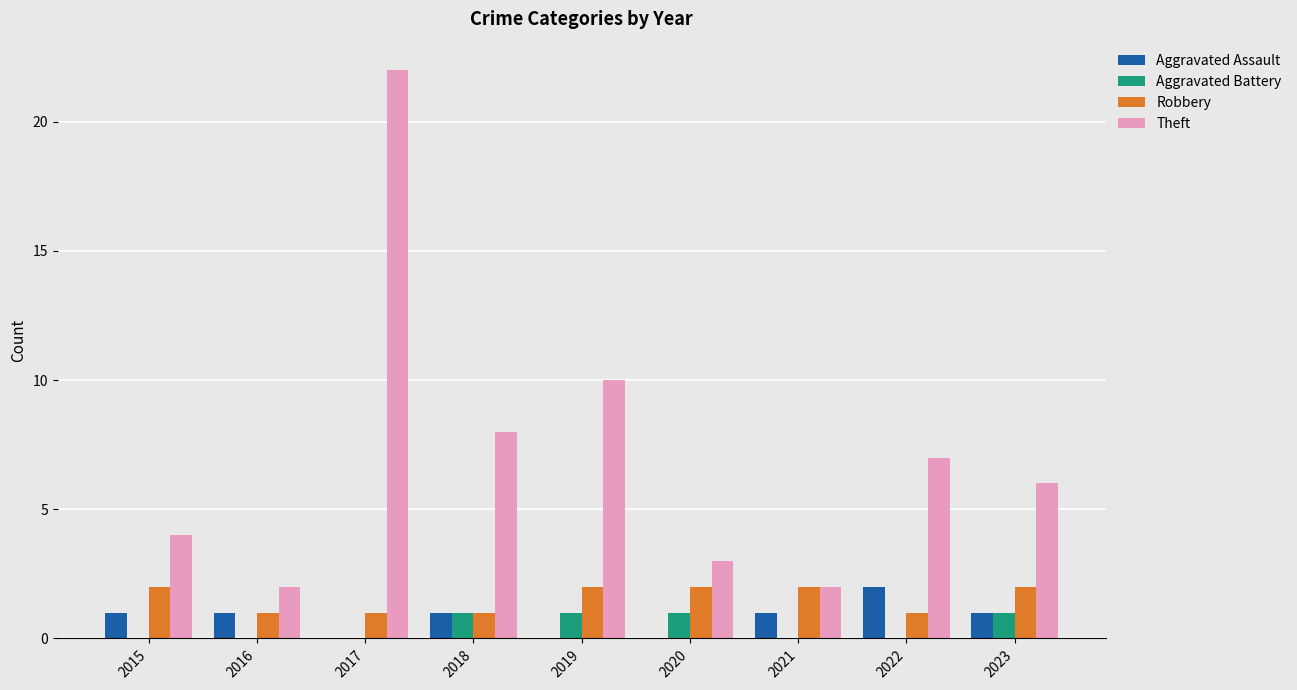

Which series has the widest spread of values?

Theft